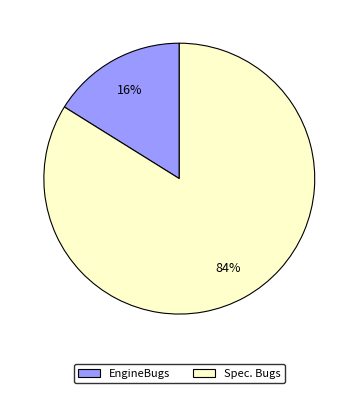

Rank the categories by value from highest to lowest.

Spec. Bugs, EngineBugs